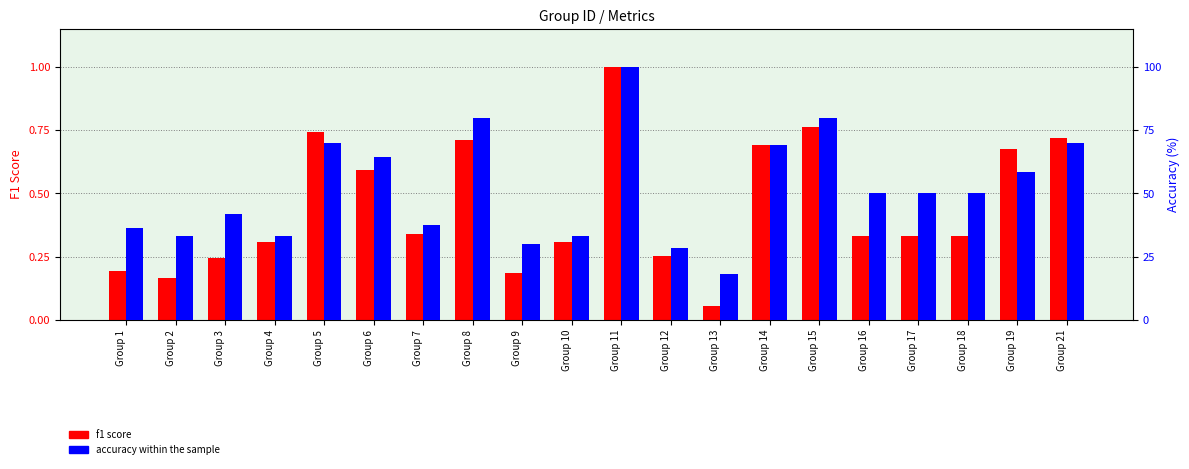

At how many categories does at least one series exceed 30?

17